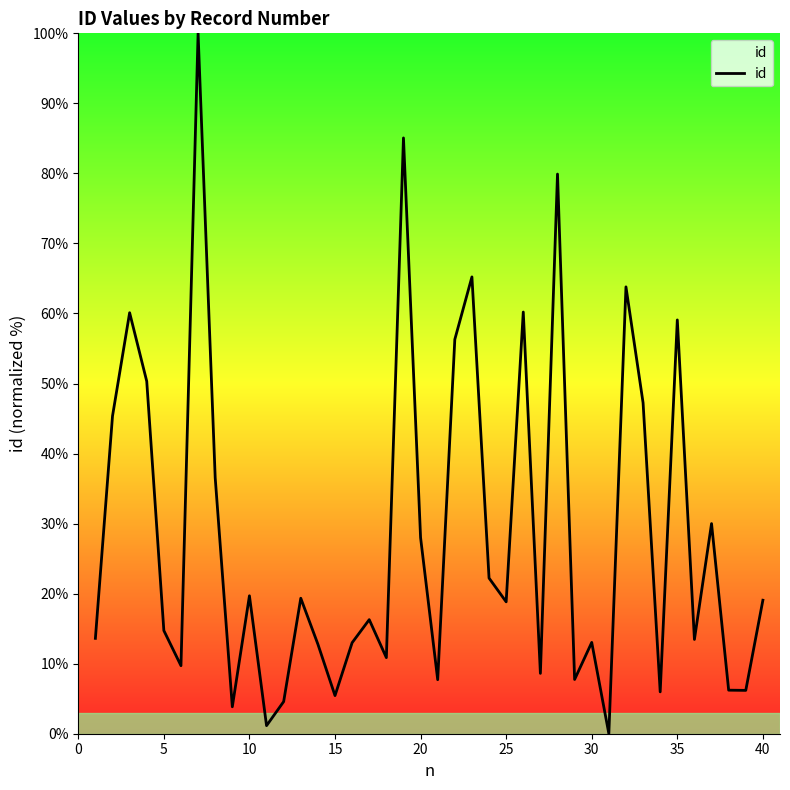

True or false: the data has more than 1 interior local peaks.

True